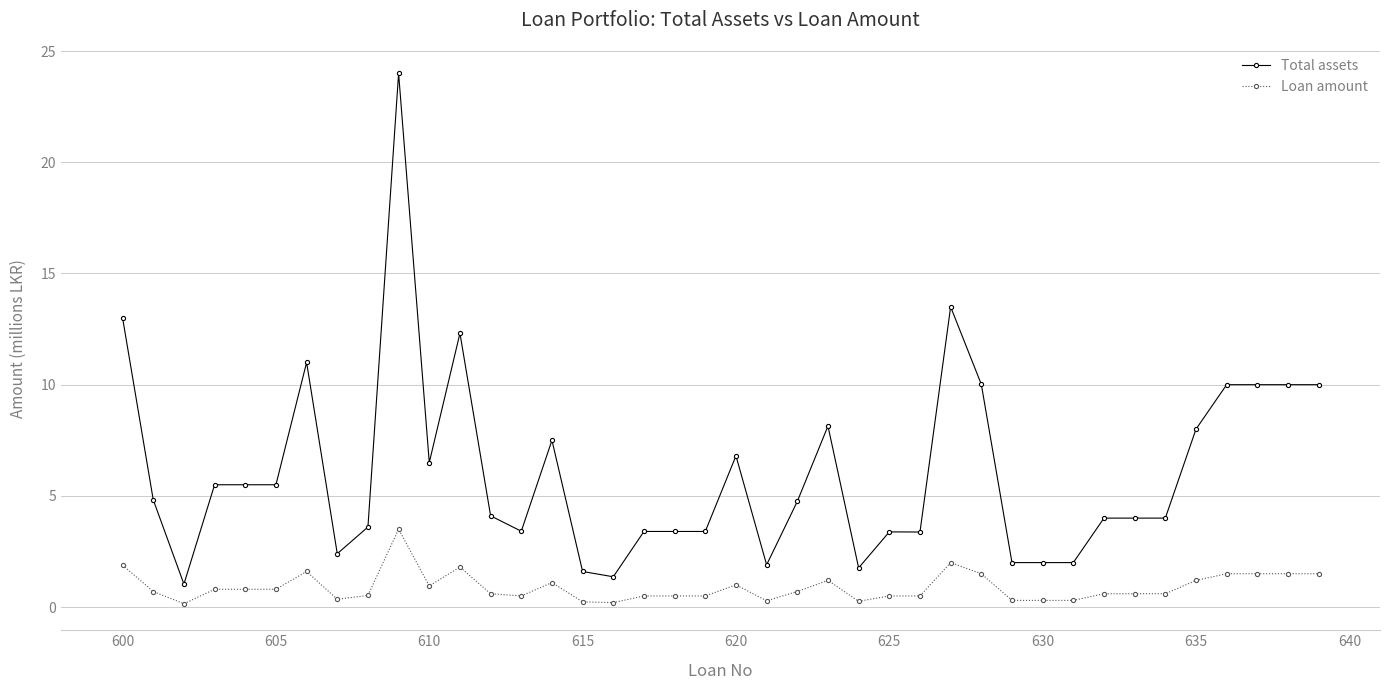

Which series has the largest total across all categories?

Total assets